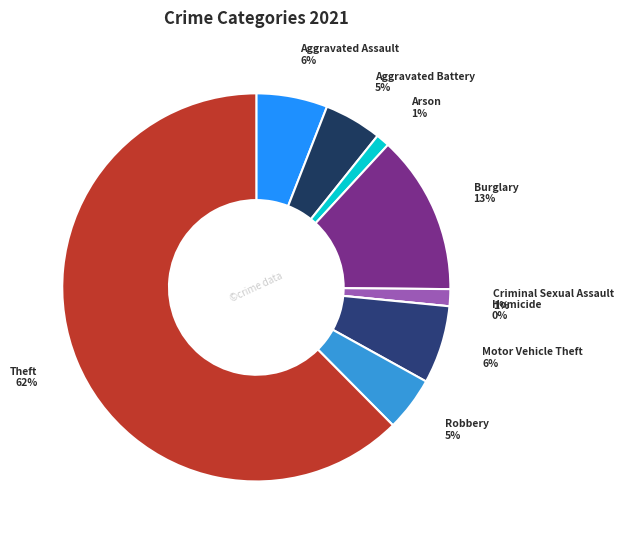

Is it true that Robbery is 5% of the pie?

True